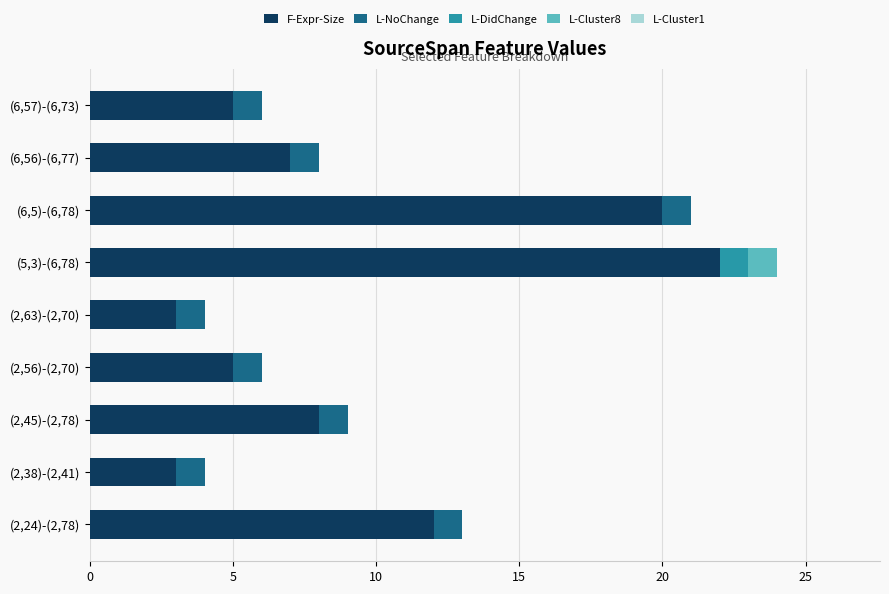

Which category has the highest value in the F-Expr-Size series?

(5,3)-(6,78)